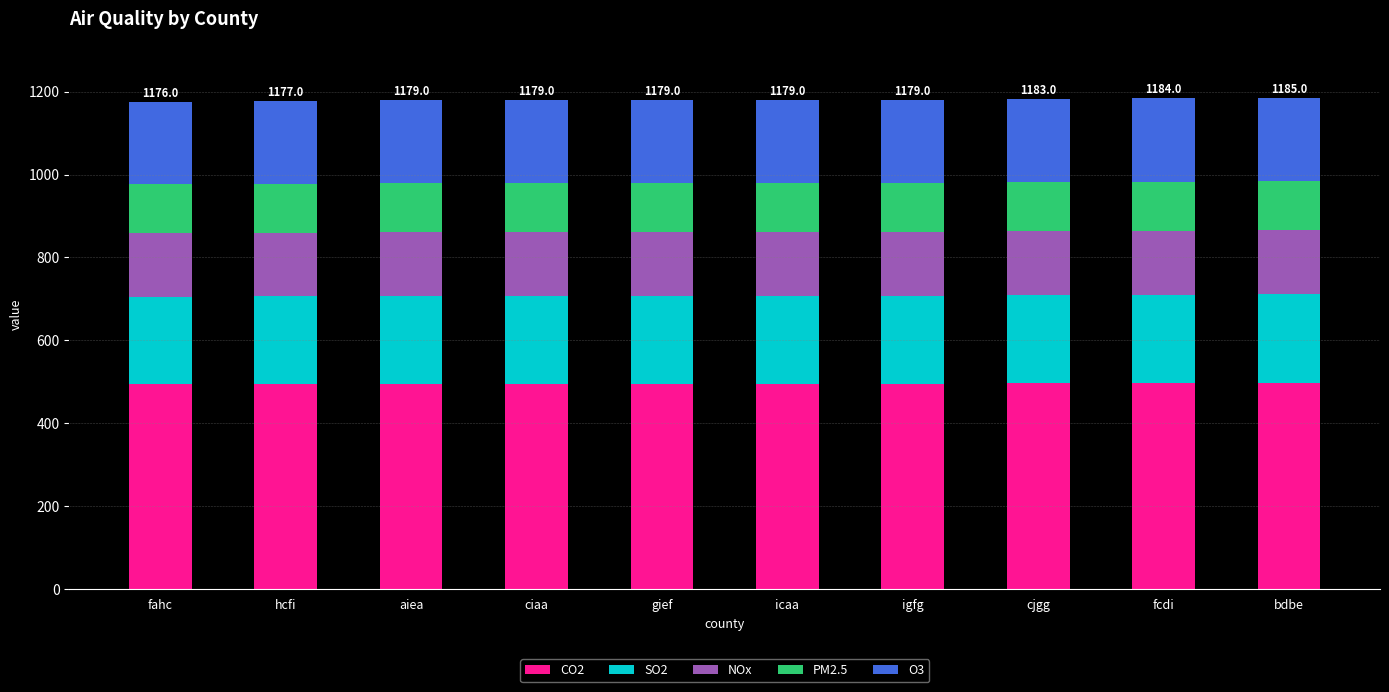

What is the total value across all series at igfg?

1179.0